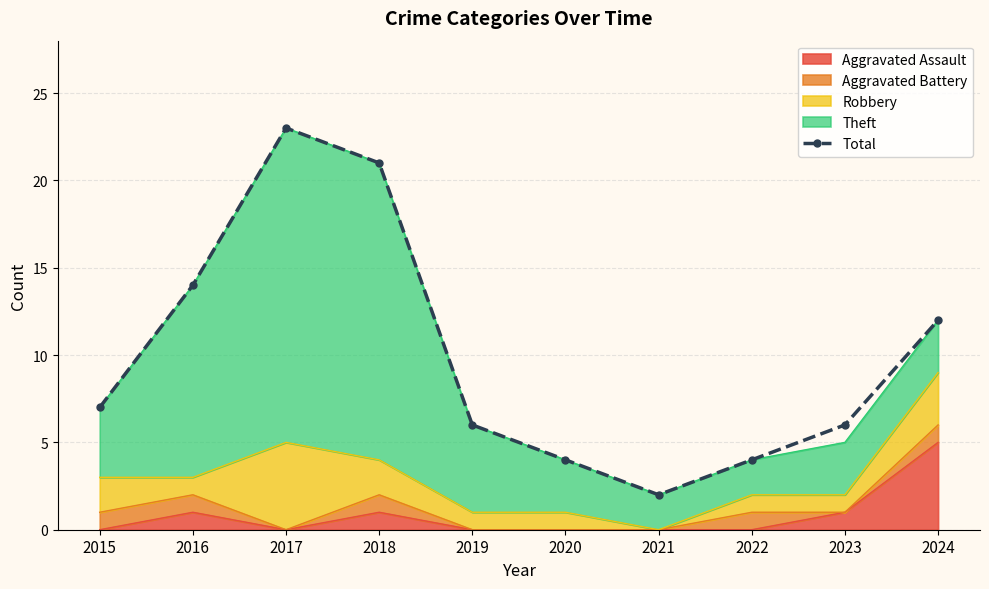

What is the difference between the values at 2015 and 2017?

16